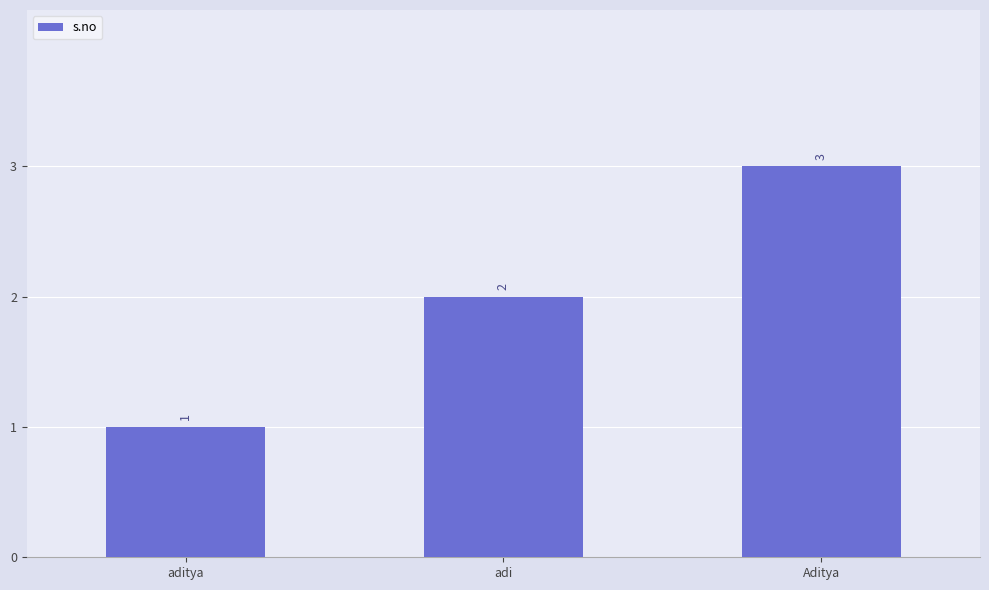

True or false: the data shows 1 at adi.

False